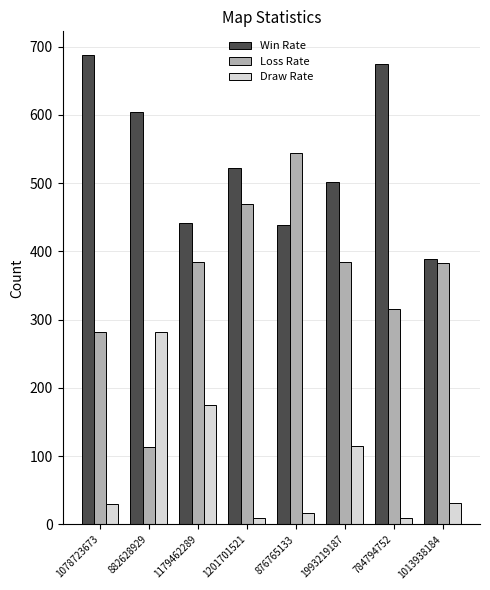

Rank the series by their maximum value, from highest to lowest.

Win Rate, Loss Rate, Draw Rate